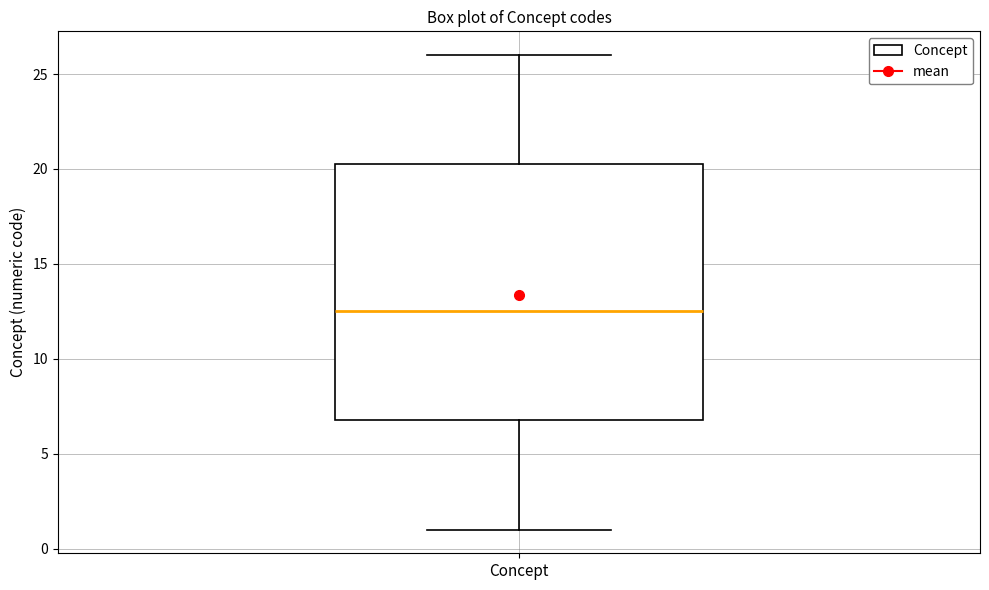

Transcribe this box plot: give where the median line is, the range the box spans, and where the two whiskers end, as read against the y-axis. The values are not printed on the chart, so give them approximately, as read against the axis.

median 12.5, box 7.0 to 20.5, whiskers 1.0 to 26.0